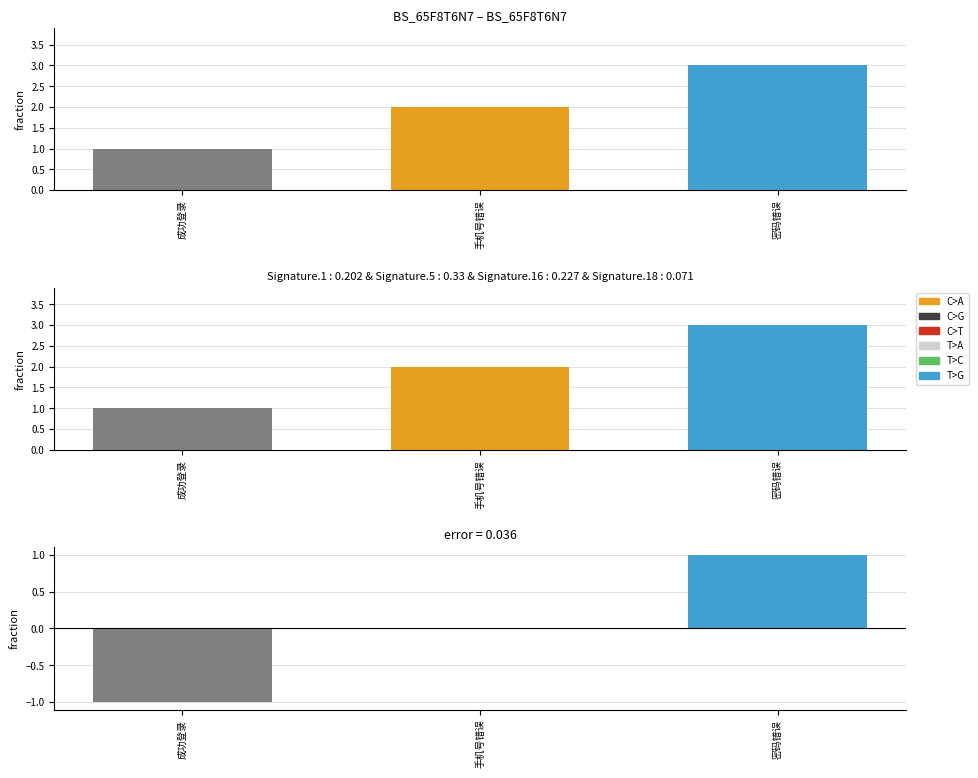

Count the number of categories in the chart.

3